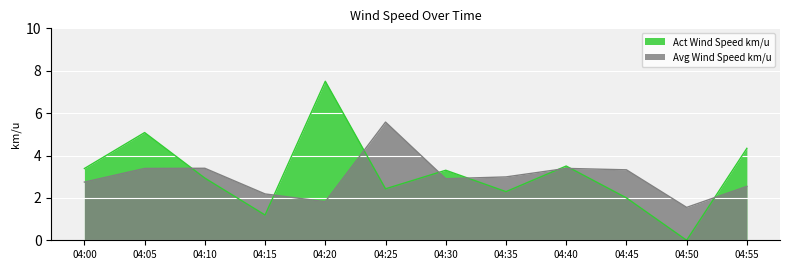

What are all the series names shown in the legend?

Act Wind Speed km/u, Avg Wind Speed km/u